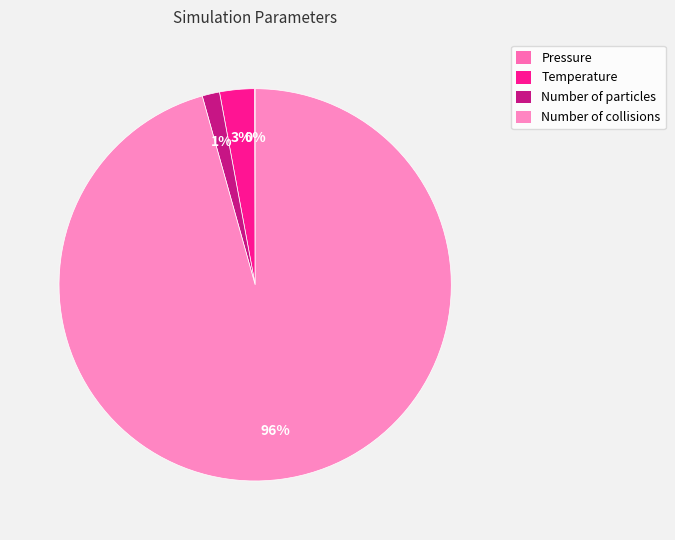

Does any single category account for the majority?

Yes